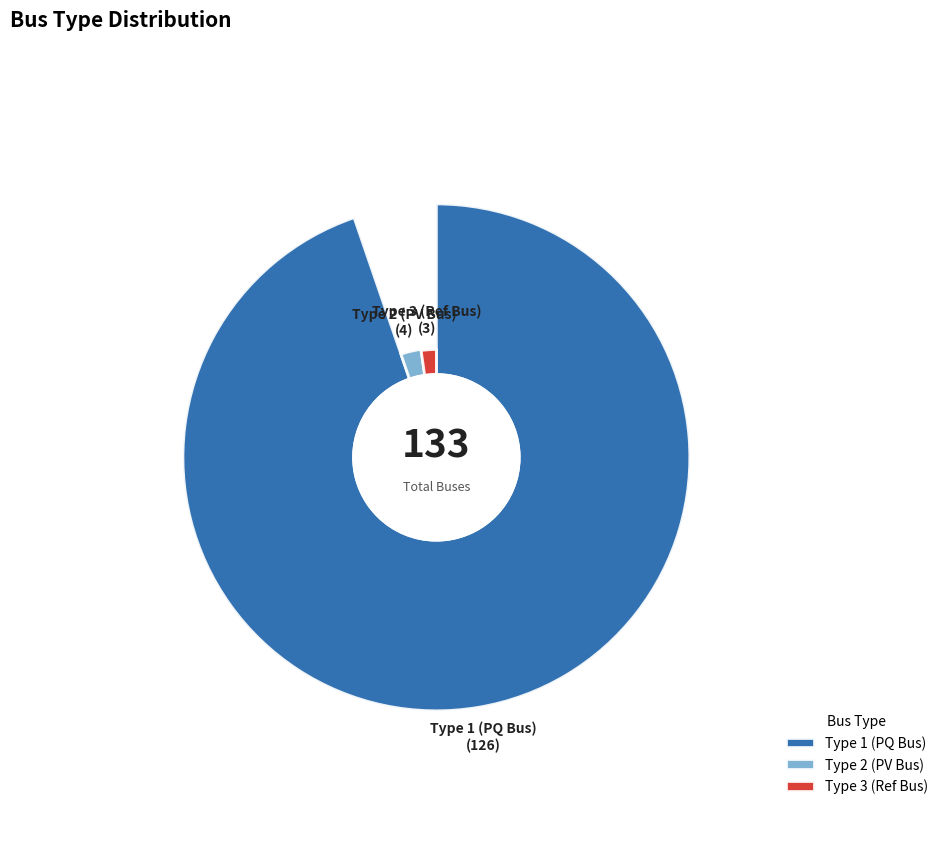

What is the ratio of the value at BUS_TYPE_1 to the value at BUS_TYPE_3?

42.0